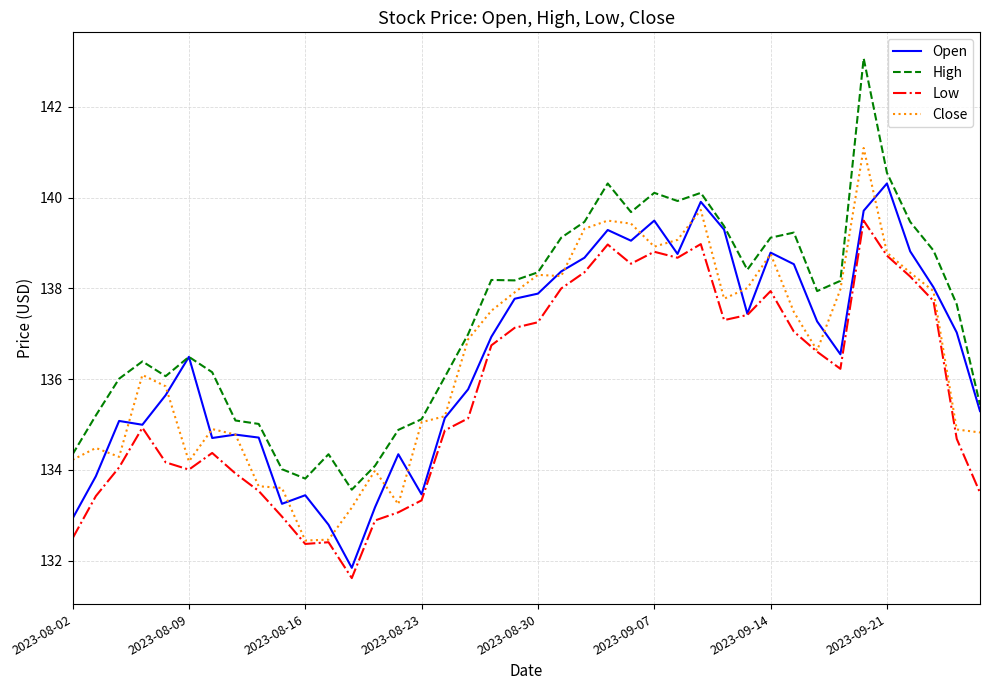

In Low, how many points are lower than both neighbors (excluding endpoints)?

7